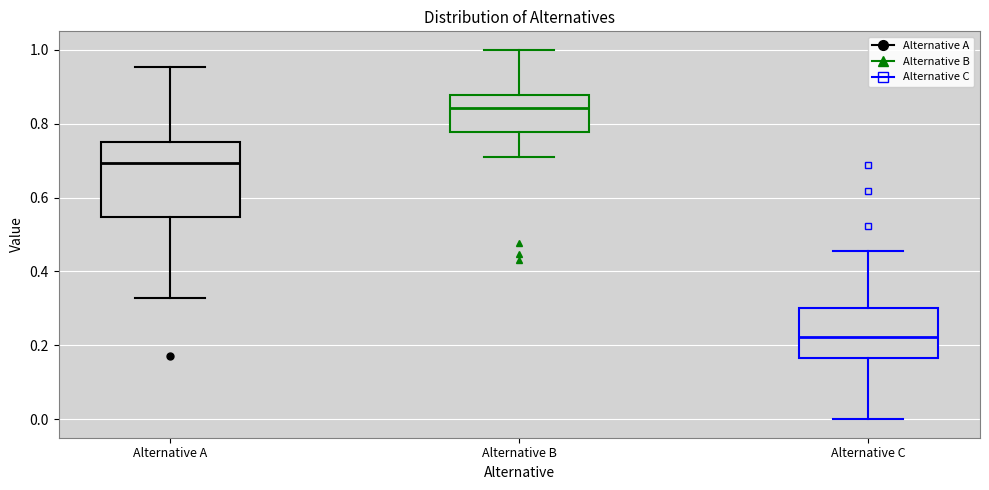

Reading left to right, transcribe this box plot: for each box, give where its median line is, the range the box spans, and where its two whiskers end, as read against the y-axis. The values are not printed on the chart, so give them approximately, as read against the axis.

Alternative A: median 0.70, box 0.54 to 0.76, whiskers 0.32 to 0.96
Alternative B: median 0.84, box 0.78 to 0.88, whiskers 0.70 to 1.00
Alternative C: median 0.22, box 0.16 to 0.30, whiskers 0.00 to 0.46